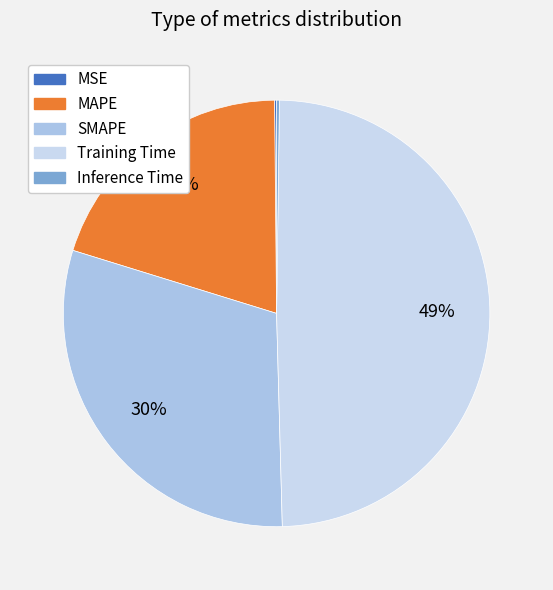

To the nearest percent, what is the average slice percentage?

20%